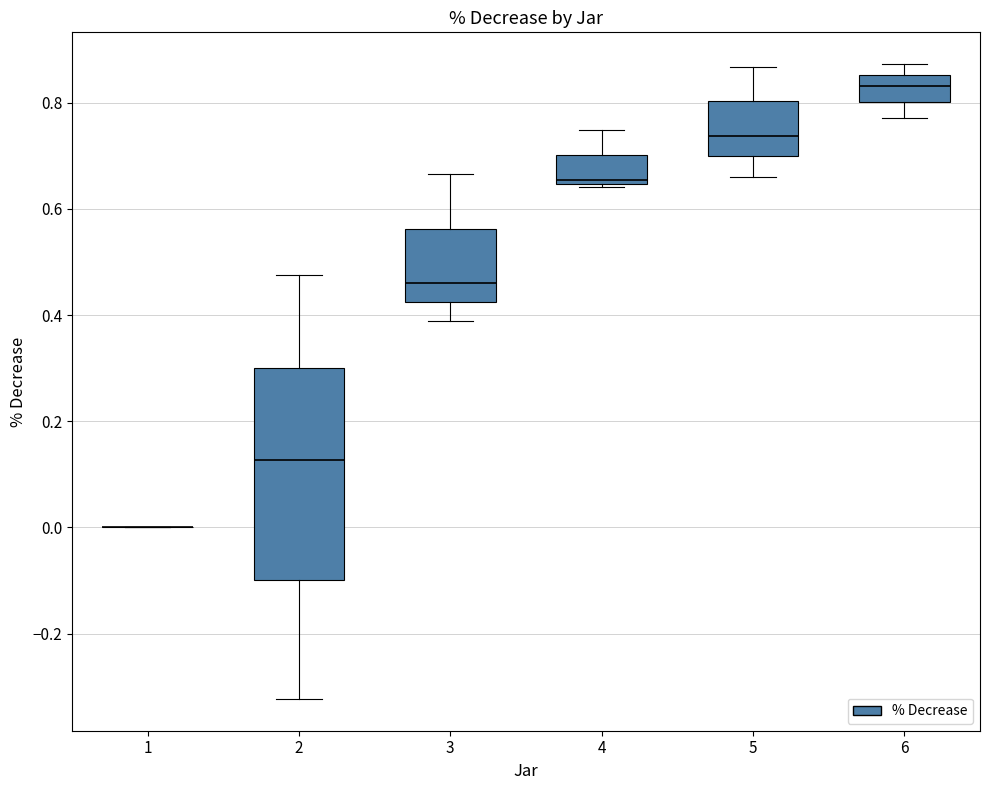

Reading left to right, read every box against the y-axis: the position of its median line, the range the box covers, and the ends of its whiskers. The values are not printed on the chart, so give them approximately, as read against the axis.

1: box collapsed to a line at 0.00, whiskers 0.00 to 0.00
2: median 0.12, box -0.10 to 0.30, whiskers -0.32 to 0.48
3: median 0.46, box 0.42 to 0.56, whiskers 0.38 to 0.66
4: median 0.66, box 0.64 to 0.70, whiskers 0.64 (just below the box's lower edge) to 0.74
5: median 0.74, box 0.70 to 0.80, whiskers 0.66 to 0.86
6: median 0.84, box 0.80 to 0.86, whiskers 0.78 to 0.88